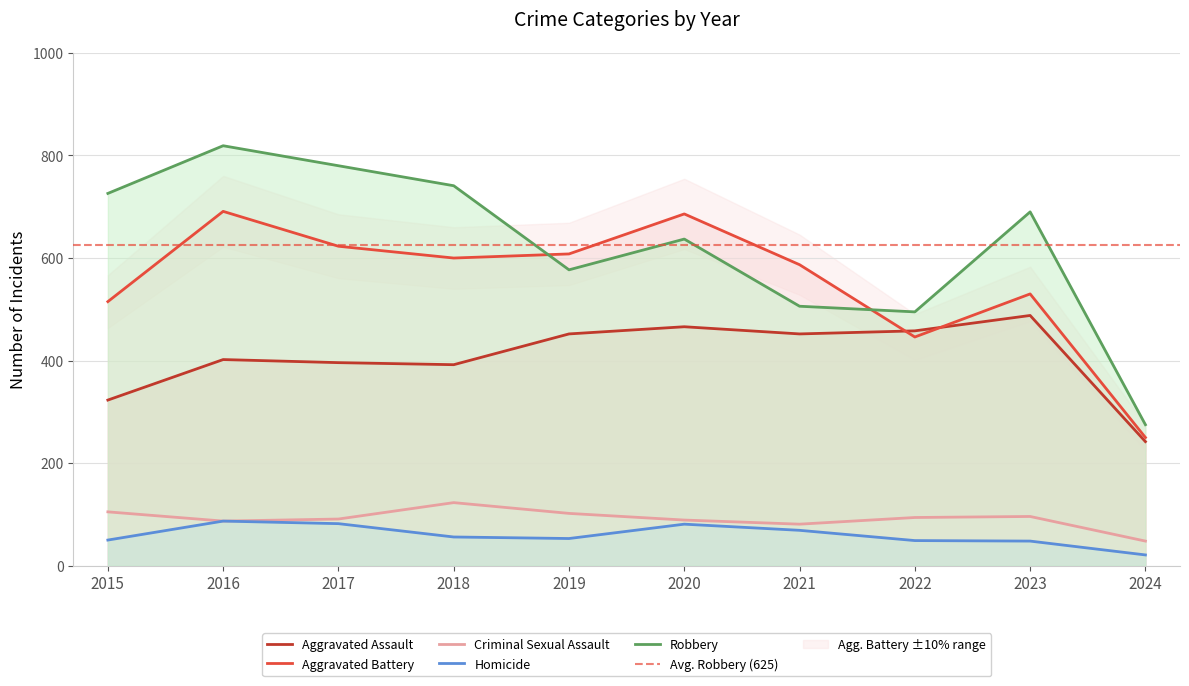

What is the lowest value of the Aggravated Battery series?

250